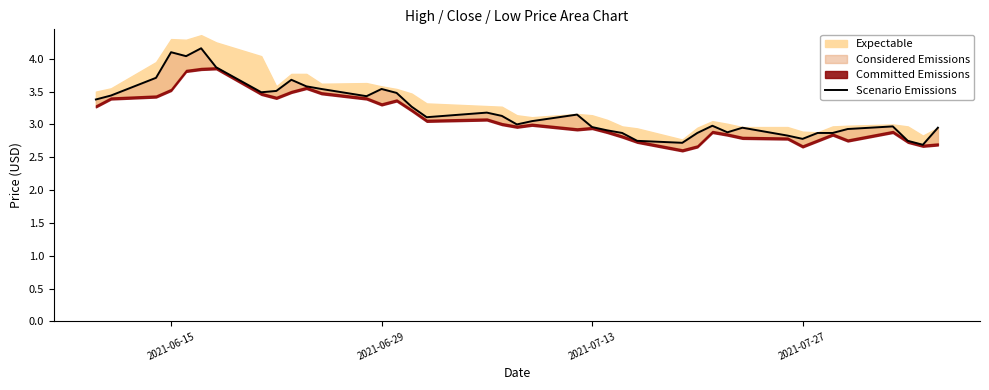

What is the value of the 39th point from the left?

2.7